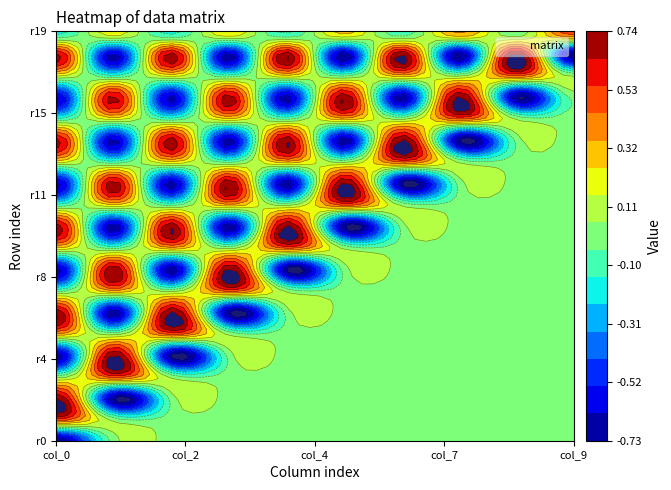

At 2, list the series in order from smallest to largest.

col_1, col_2, col_3, col_4, col_5, col_6, col_7, col_8, col_9, col_0